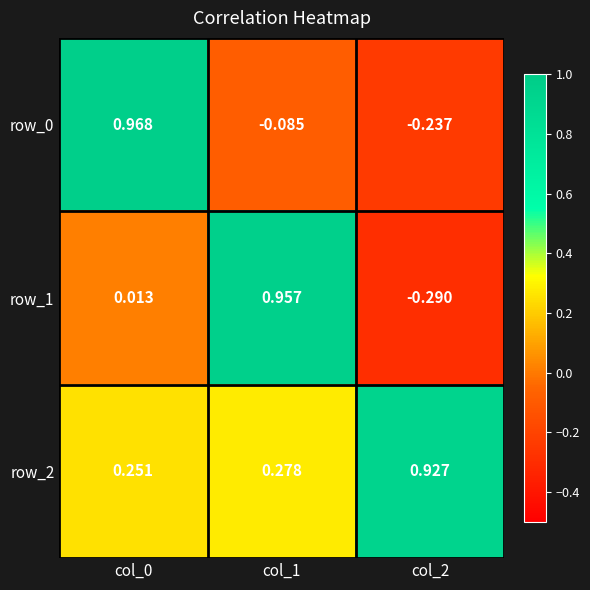

Is the value of row_1 at col_0 greater than the value of row_2 at col_0?

No